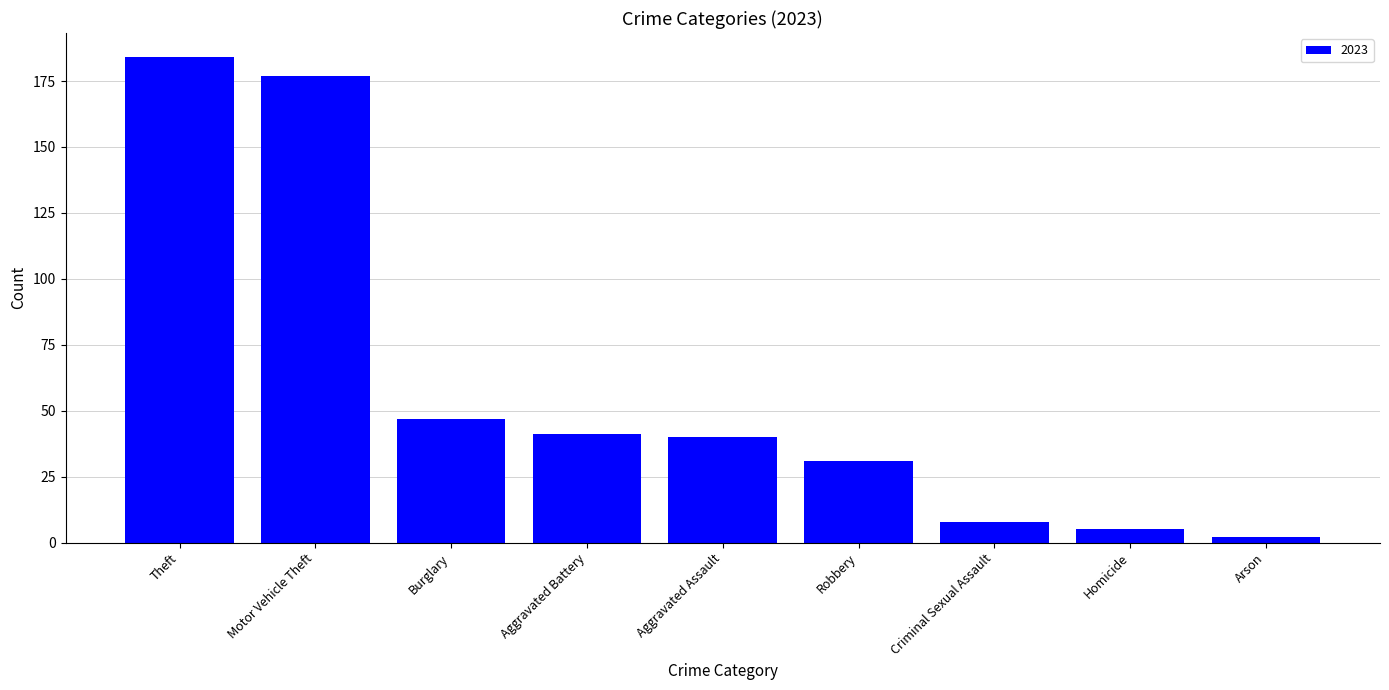

What is the sum of all values?

535